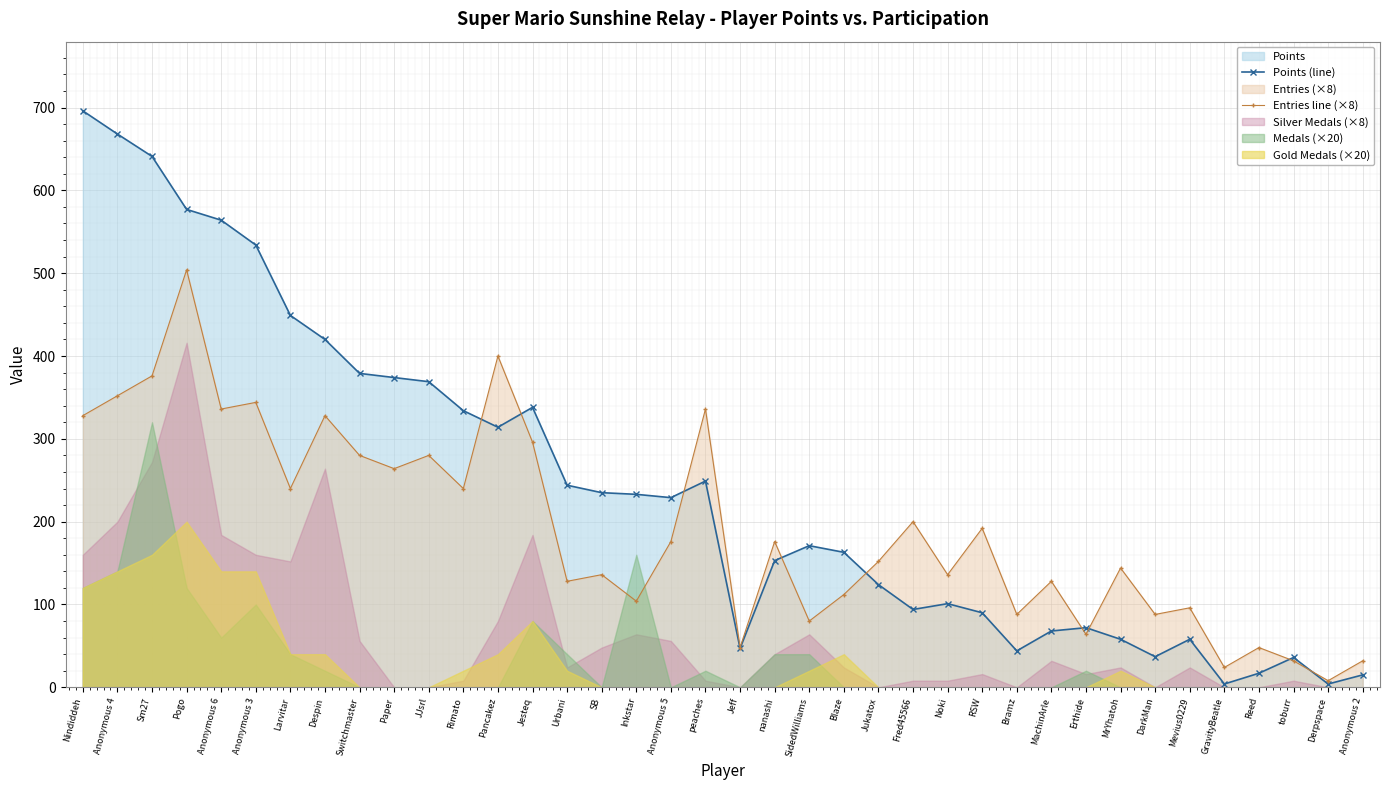

What is the sum of the Points (line) values at Nindiddeh and Jeff?

743